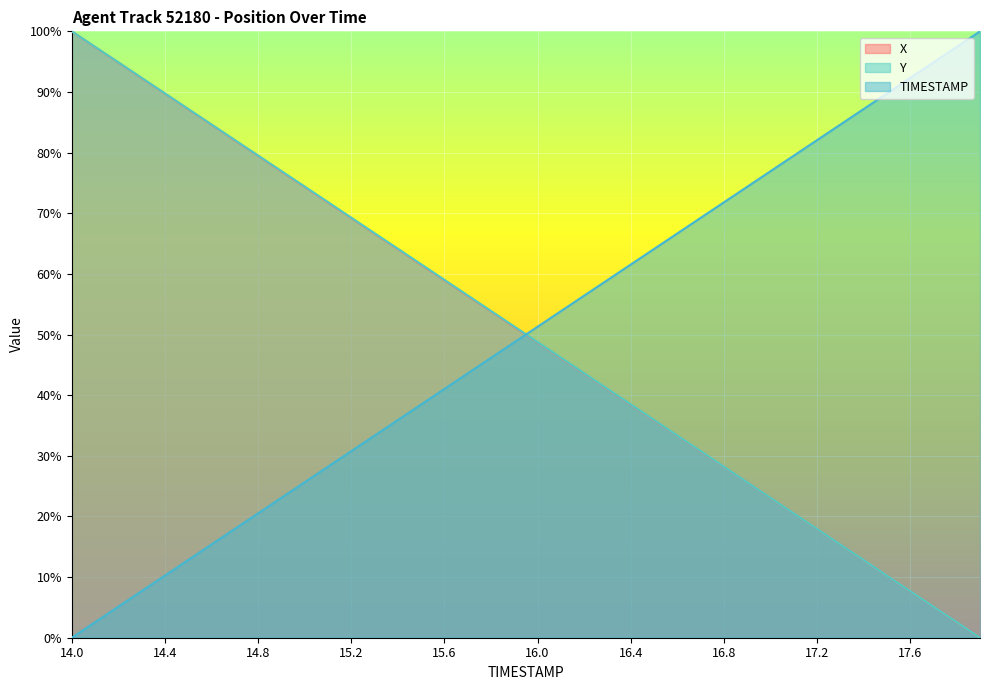

What is the label of the 33rd point from the left?

17.2